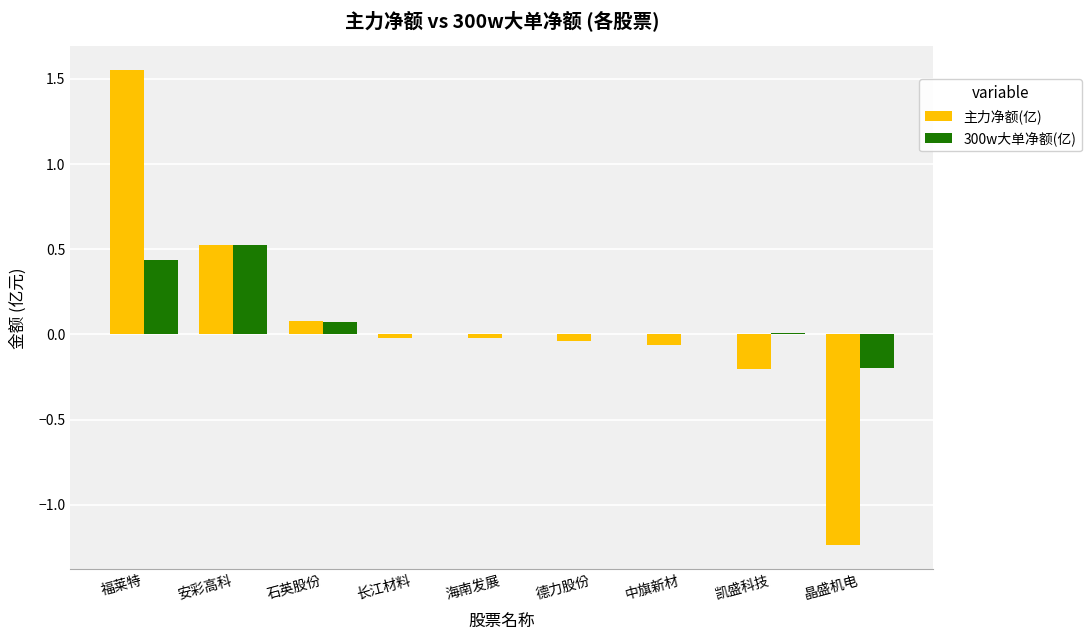

Which series changed the most between 福莱特 and 晶盛机电?

主力净额(亿)